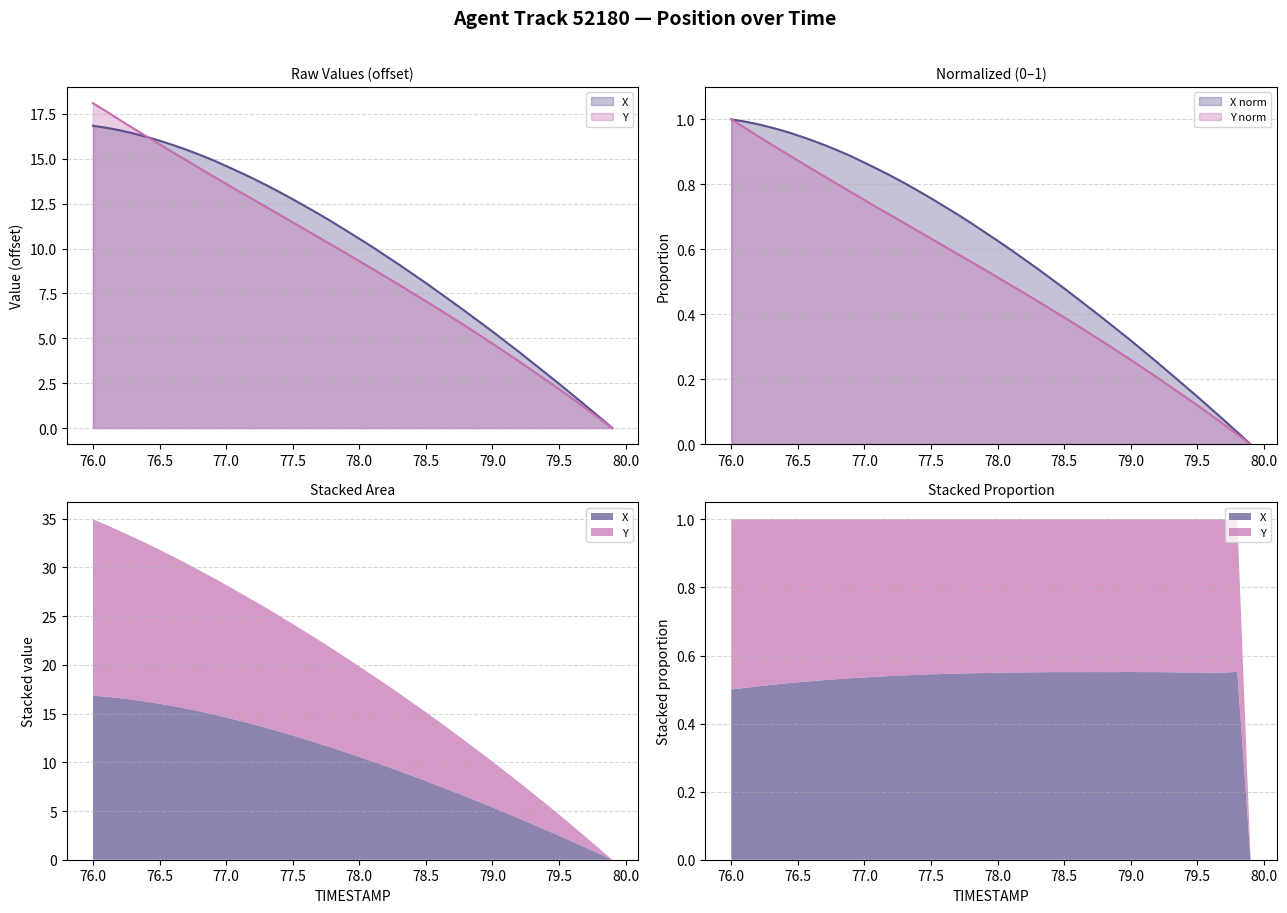

What is the greatest value displayed?

18.1